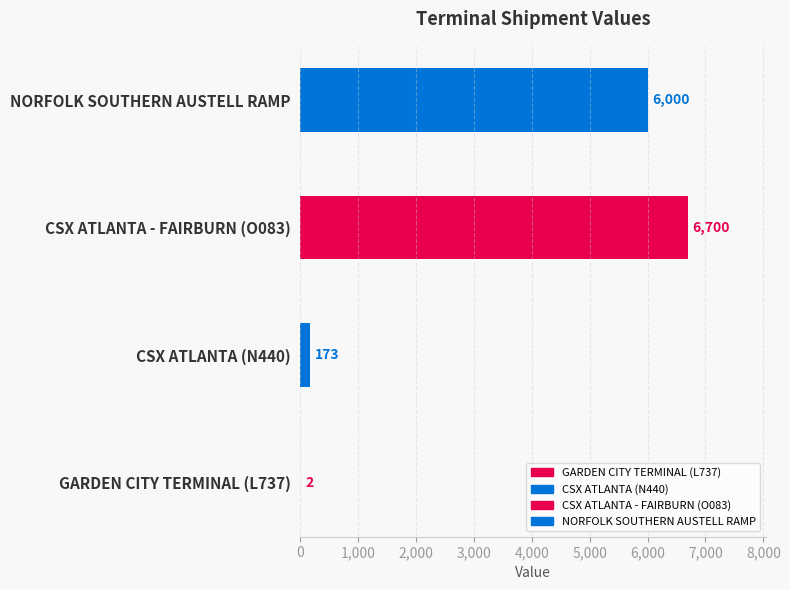

Read the value at CSX ATLANTA (N440).

173